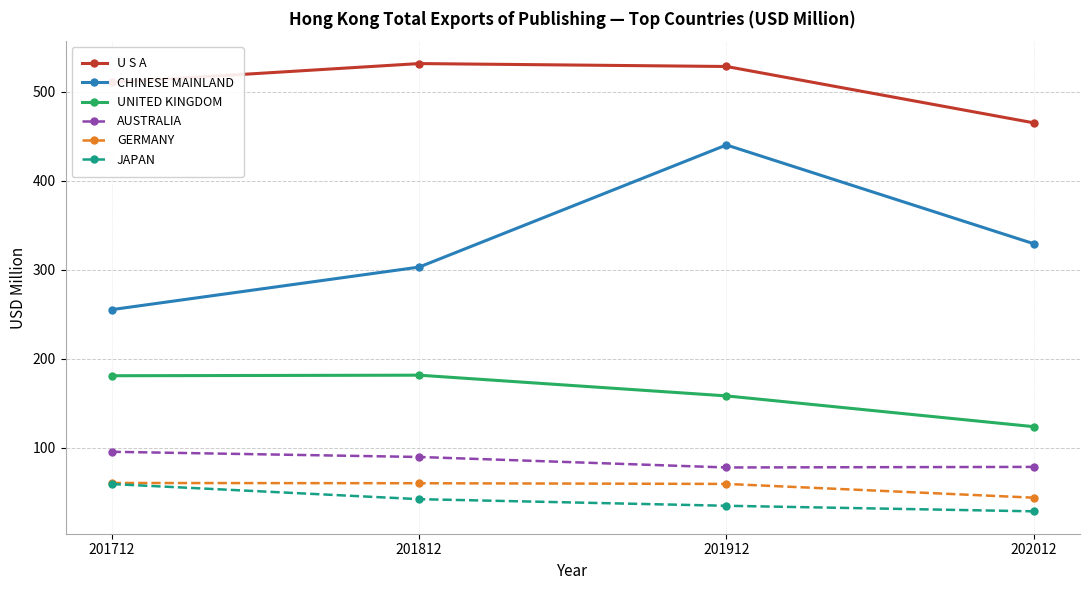

Does the chart display data point markers on the line(s)?

Yes